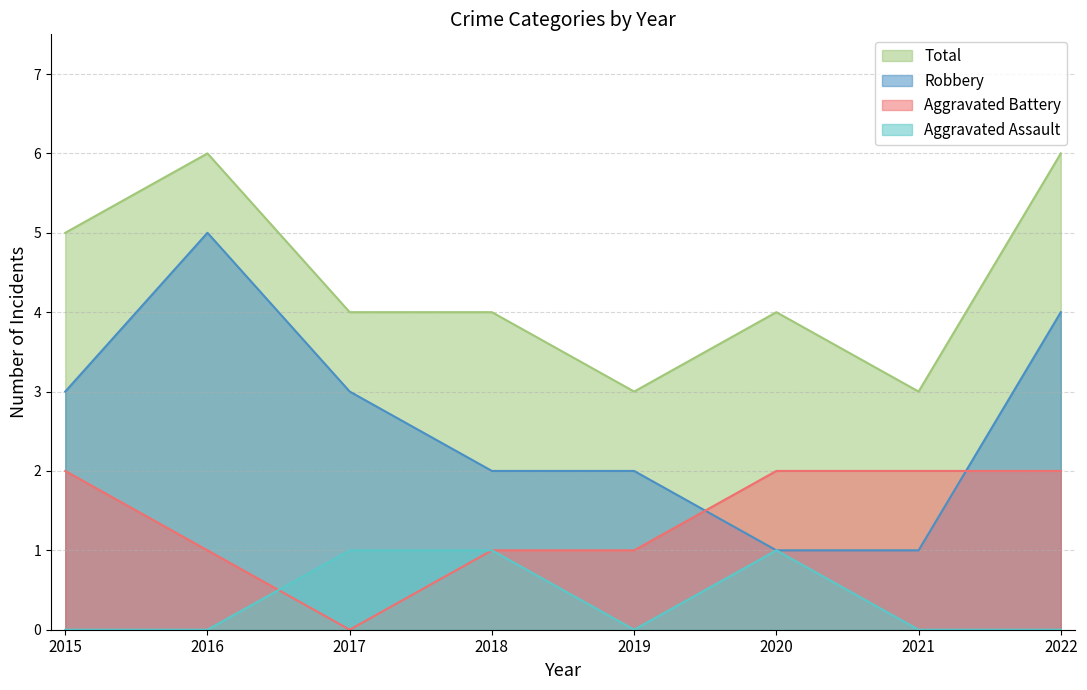

Reading left to right, list all the values displayed in this chart.

Aggravated Assault: 0	0	1	1	0	1	0	0
Aggravated Battery: 2	1	0	1	1	2	2	2
Robbery: 3	5	3	2	2	1	1	4
Total: 5	6	4	4	3	4	3	6